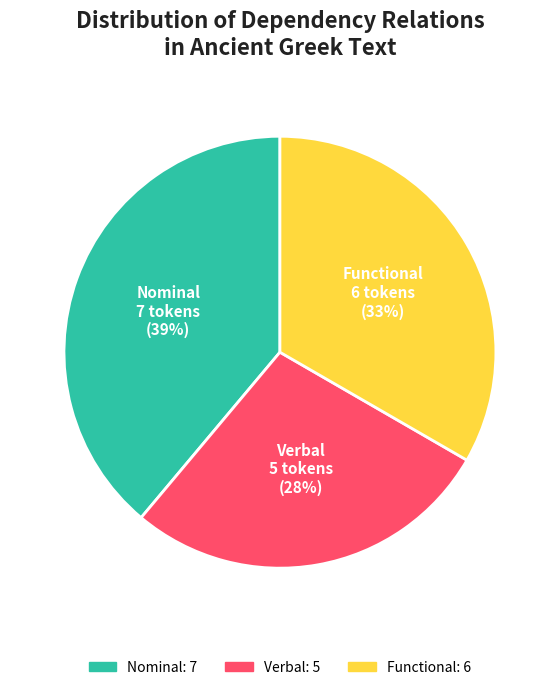

How many segments does this pie chart have?

3